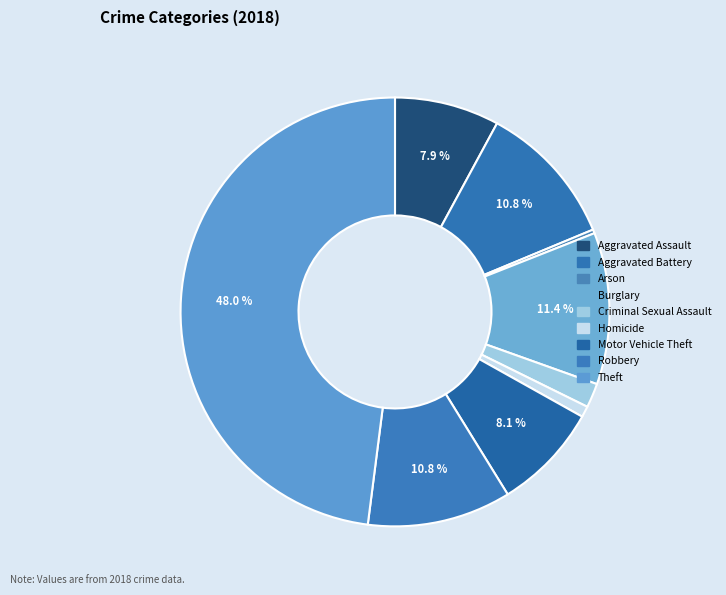

Between Aggravated Battery and Motor Vehicle Theft, which is larger?

Aggravated Battery